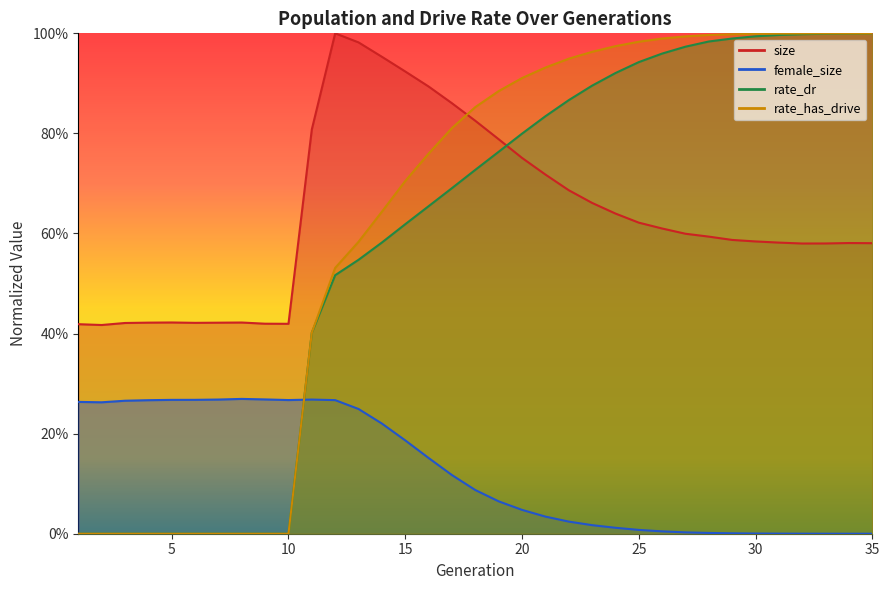

Does the chart display data point markers on the line(s)?

No